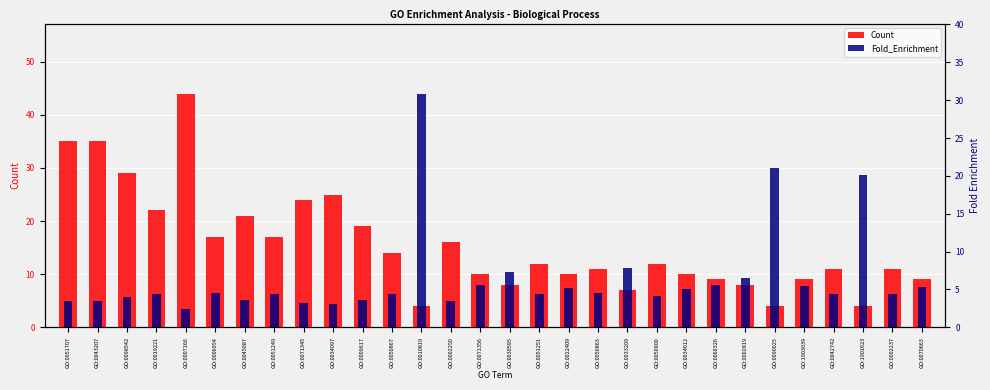

Rank the series by their maximum value, from lowest to highest.

Fold_Enrichment, Count